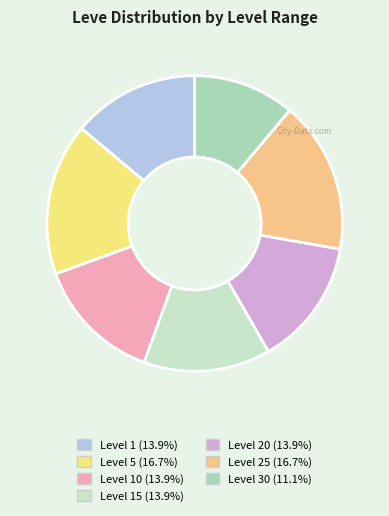

Count the number of slices in the pie.

7